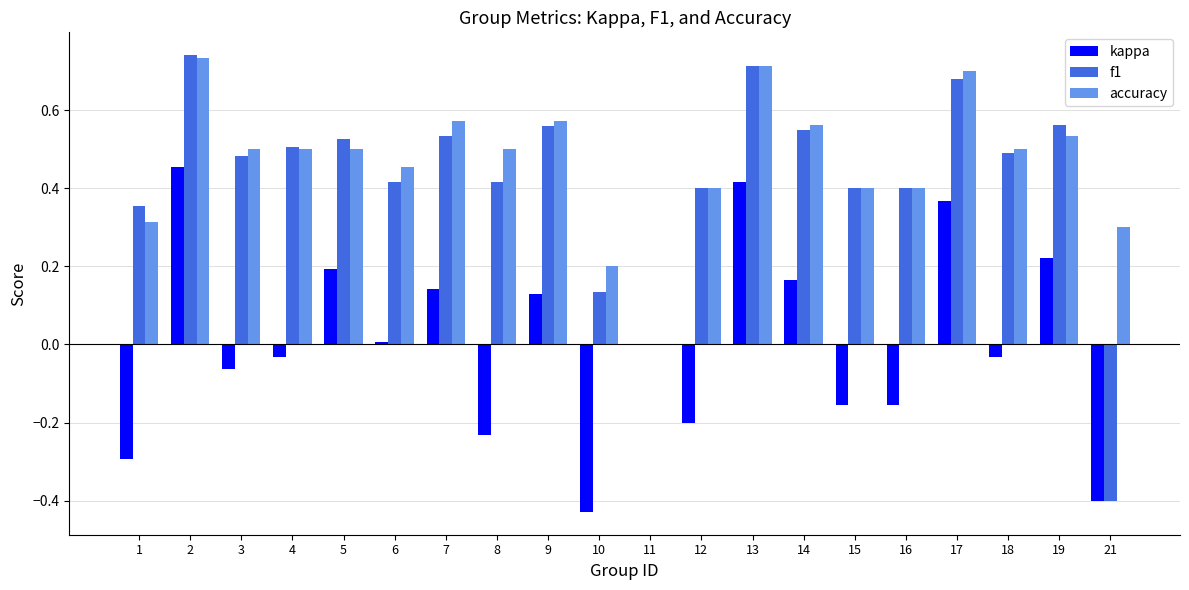

Are the bars grouped side by side (vs. stacked)?

Yes